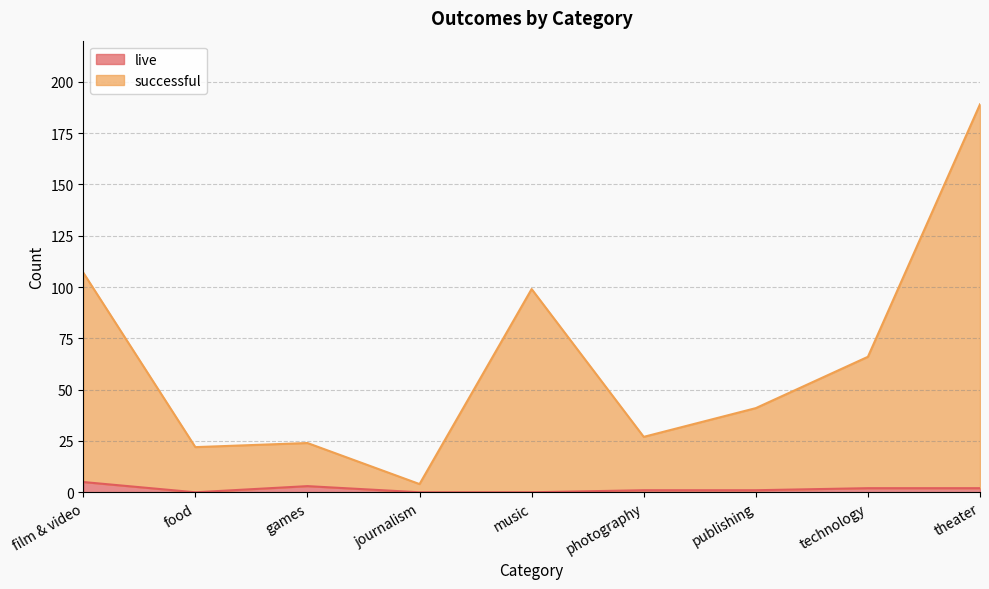

Reading left to right, transcribe all the data shown in this chart.

live: film & video=5	food=0	games=3	journalism=0	music=0	photography=1	publishing=1	technology=2	theater=2
successful: film & video=107	food=22	games=24	journalism=4	music=99	photography=27	publishing=41	technology=66	theater=189